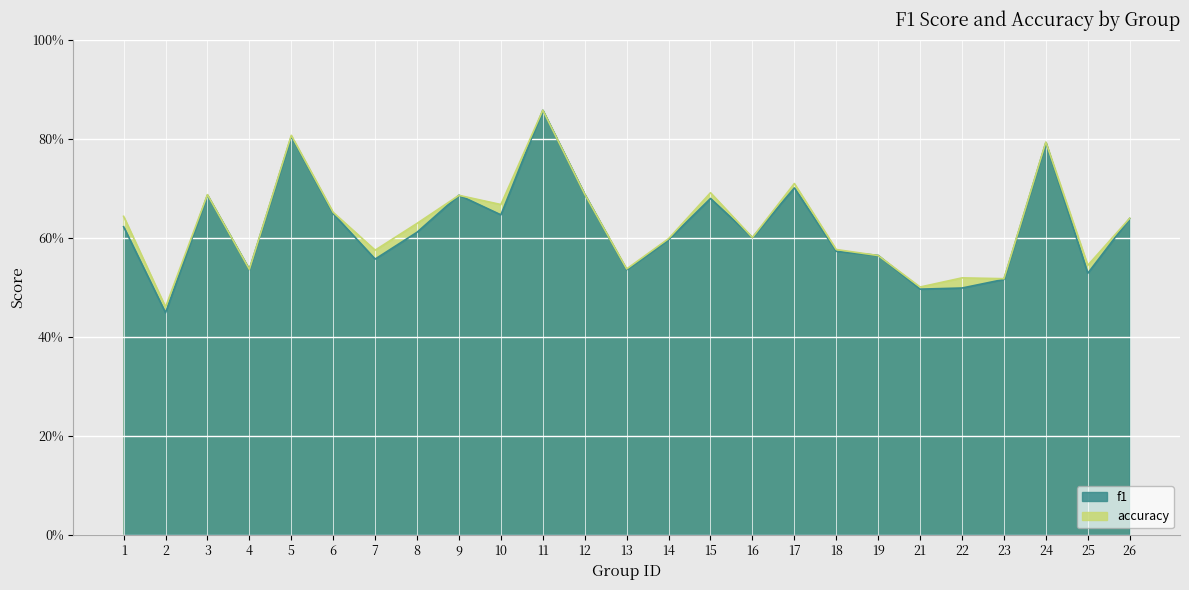

True or false: f1 has a value of 0.5 at 21.

True